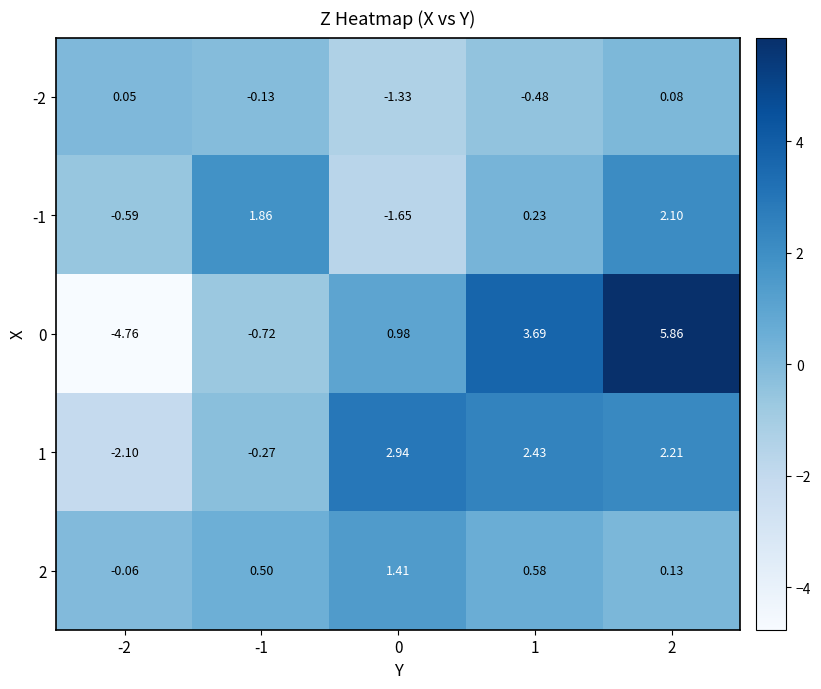

At which category is the sum across all series the highest?

2